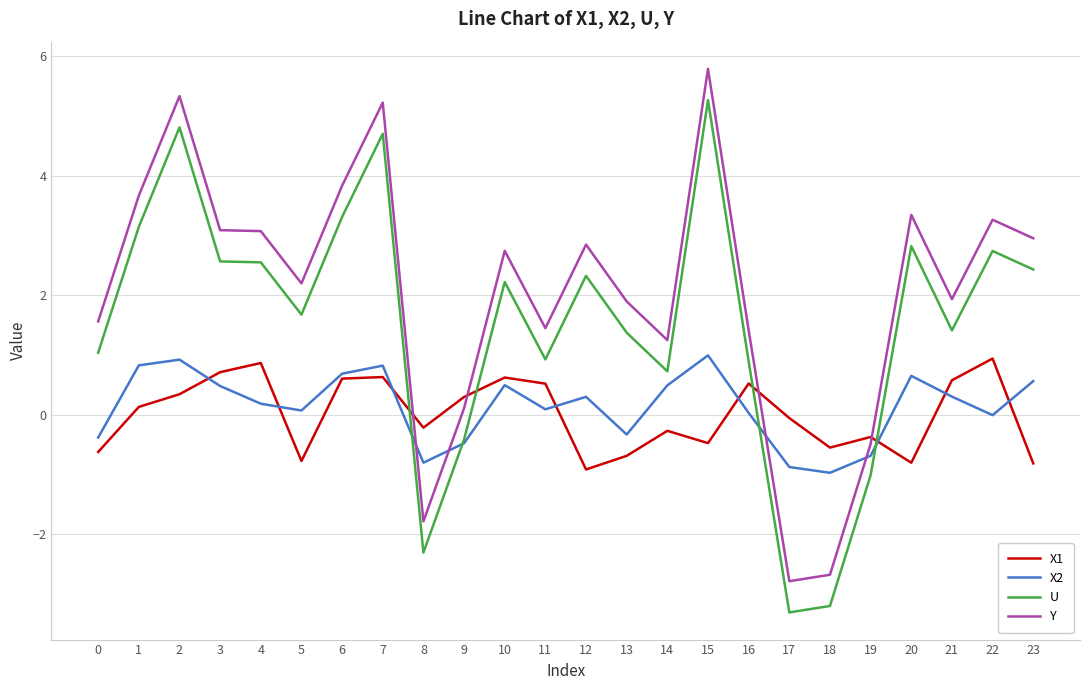

At which label does Y first exceed 2?

1